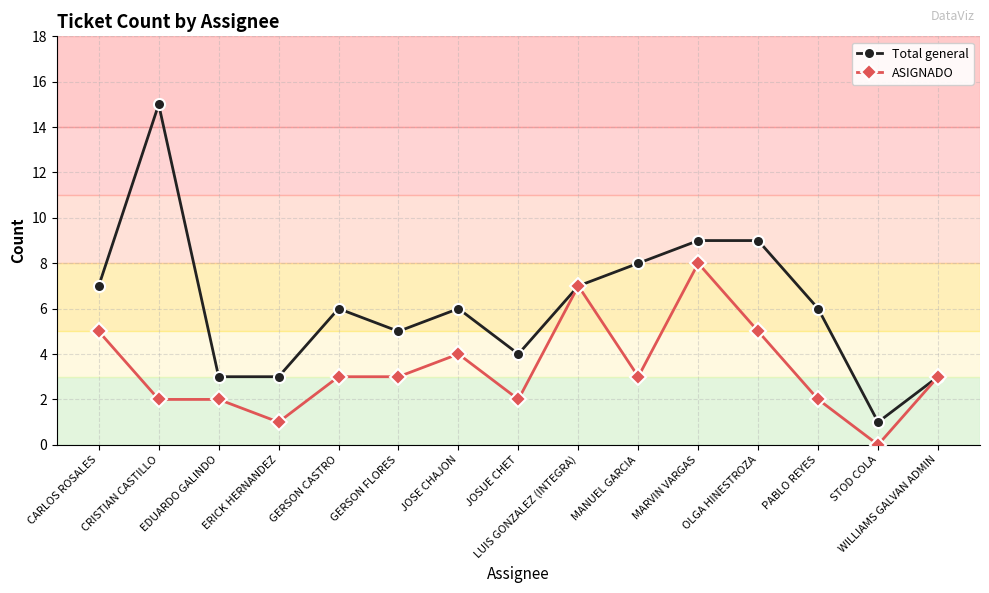

What is the label of the 6th point from the right?

MANUEL GARCIA